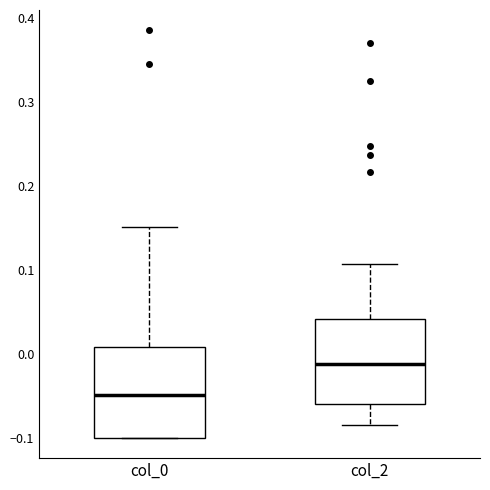

Where does the median line of the box for col_2 sit on the y-axis? The values are not printed on the chart, so give them approximately, as read against the axis.

-0.01